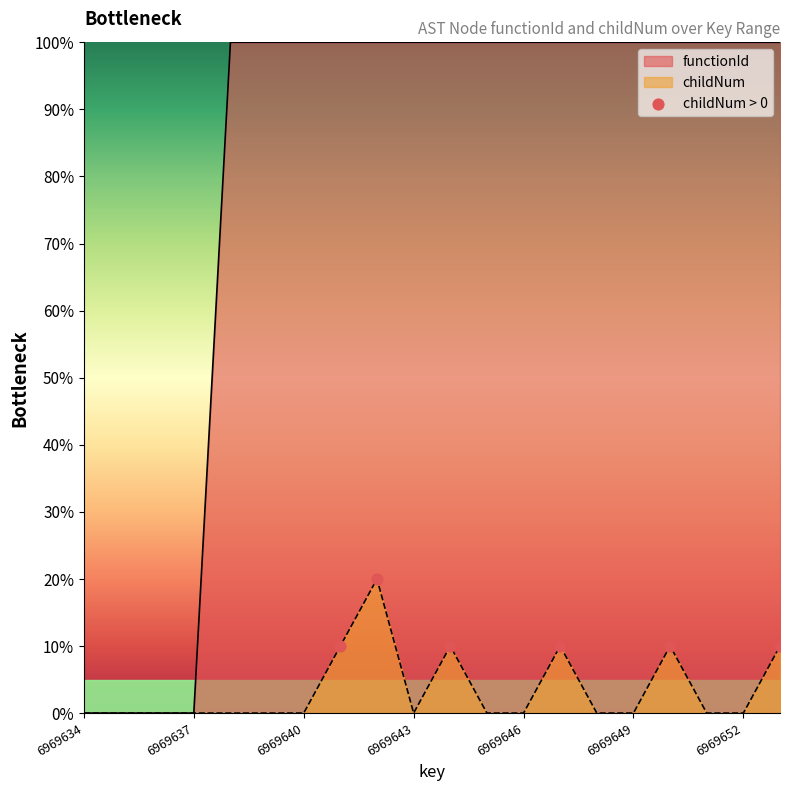

Which series contains the highest Y value?

functionId